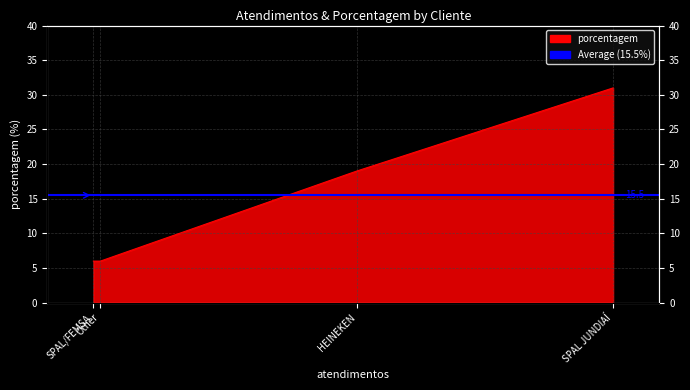

What is the value of the 2nd point from the left?

19